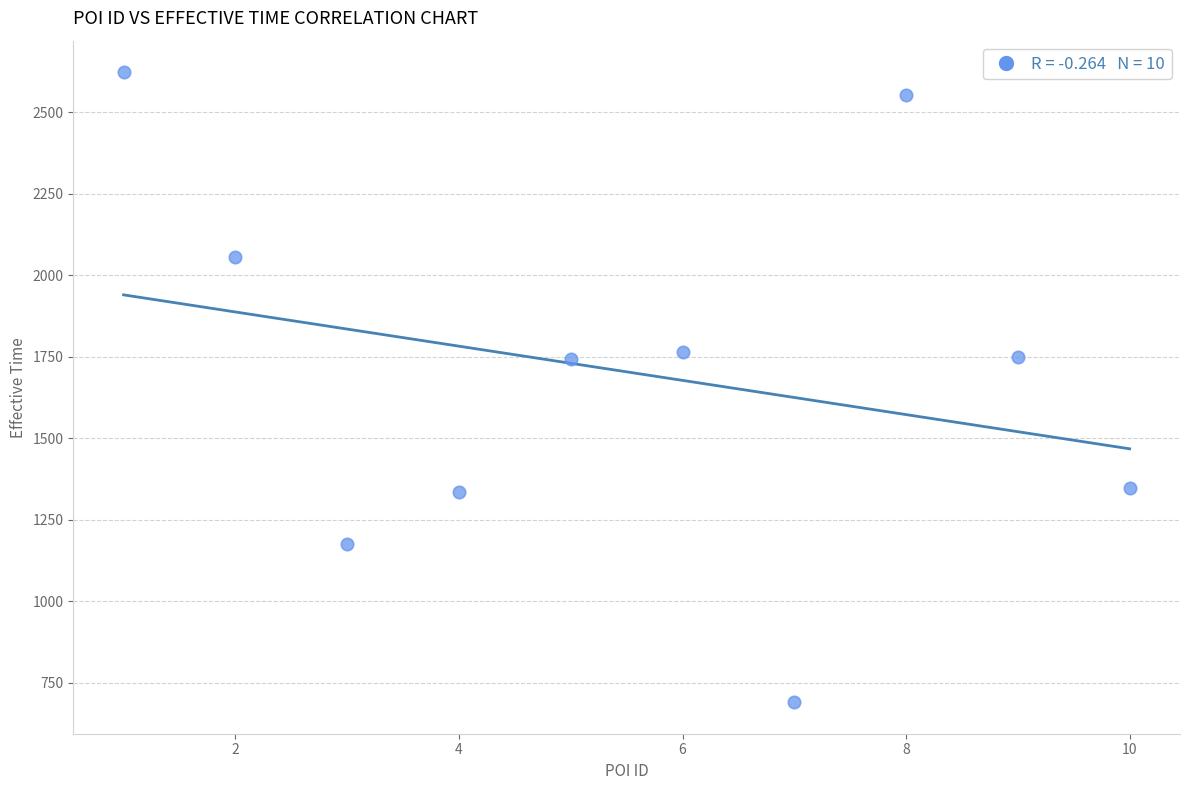

What is the average X value?

6